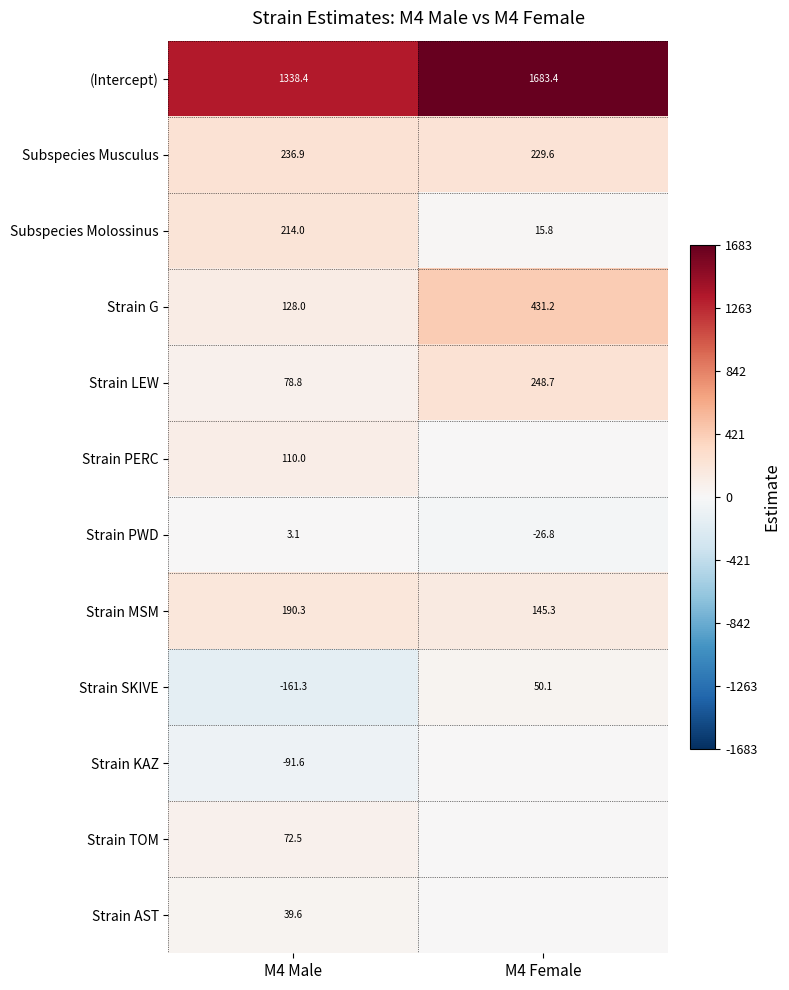

Rank the series at M4 Male from lowest to highest value.

Strain SKIVE, Strain KAZ, Strain PWD, Strain AST, Strain TOM, Strain LEW, Strain PERC, Strain G, Strain MSM, Subspecies Molossinus, Subspecies Musculus, (Intercept)